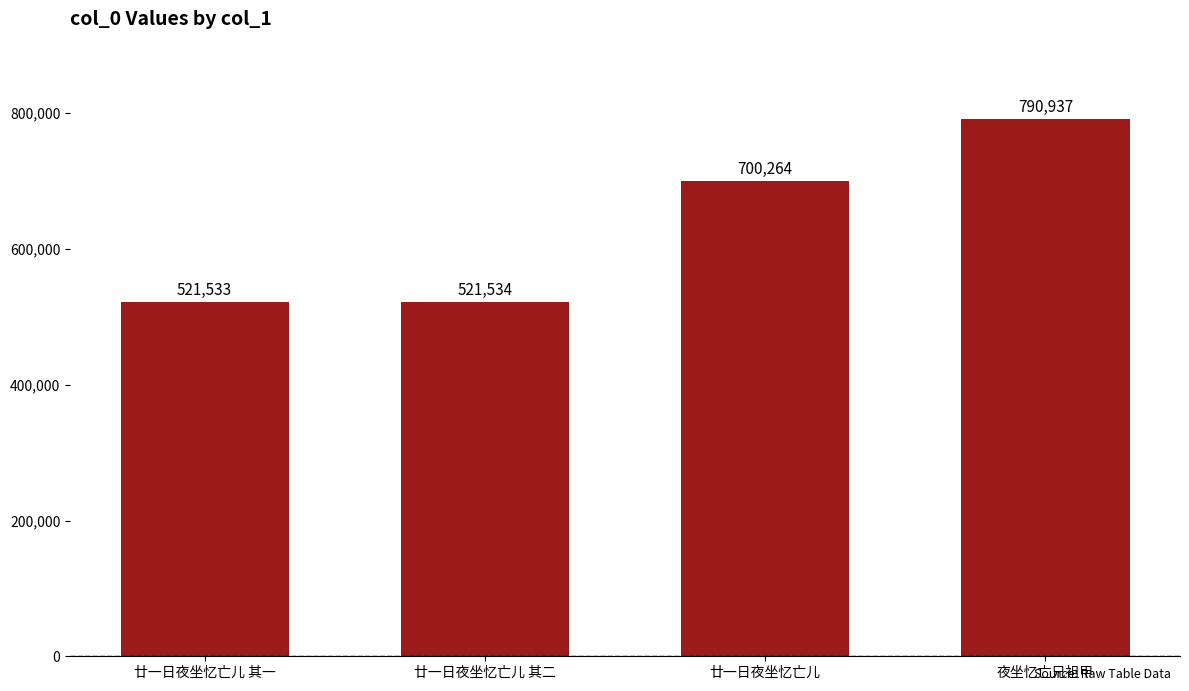

What is the label of the 4th bar from the left?

夜坐忆亡兄祖甲